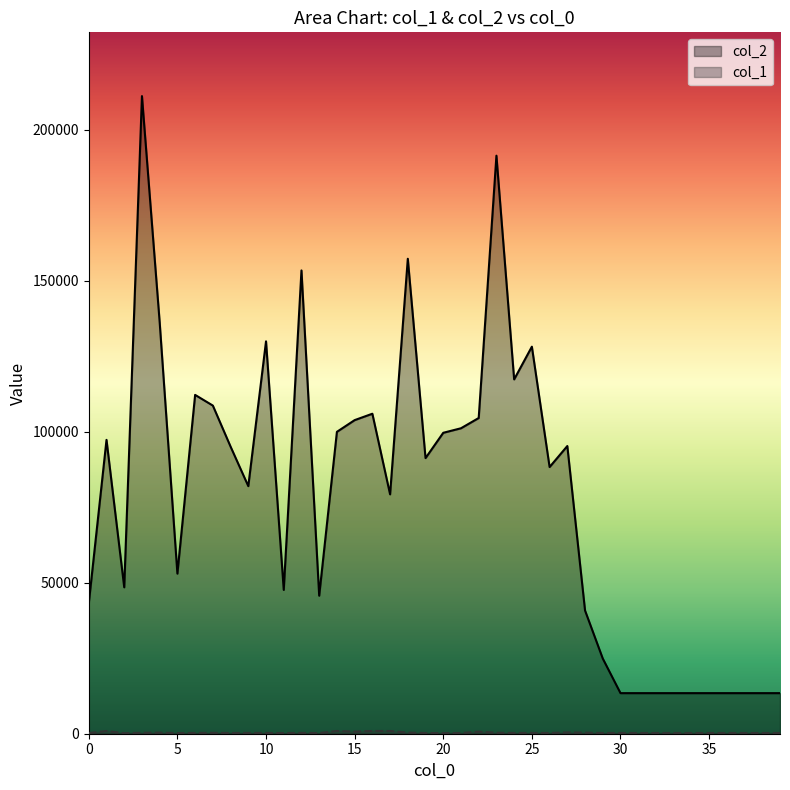

What is the sum of all col_1 values?

13832